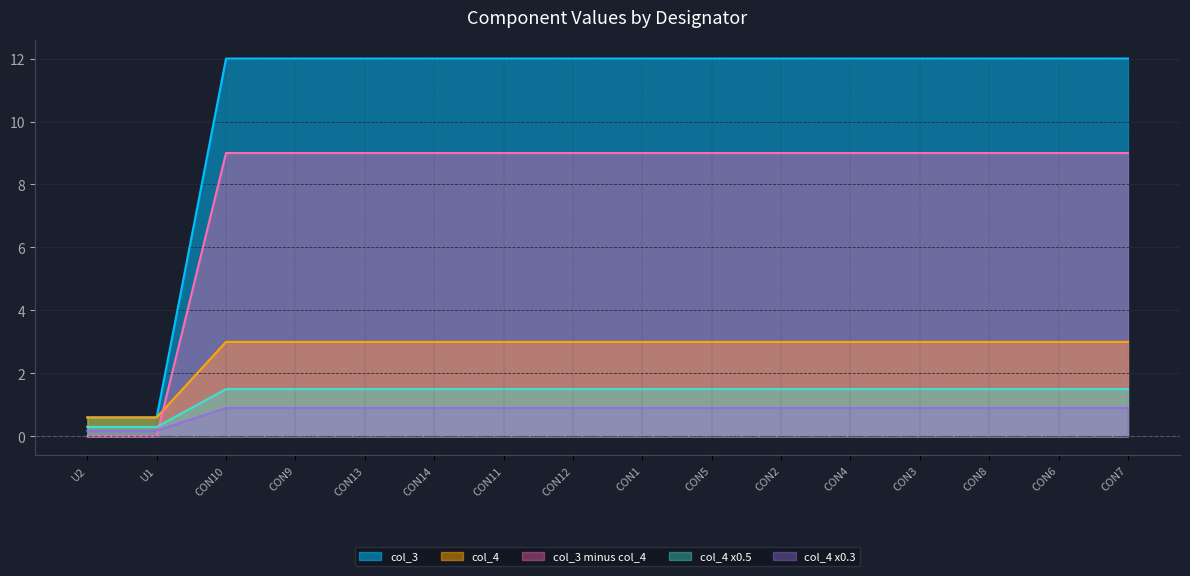

Which has a higher value, CON12 or CON7?

CON12